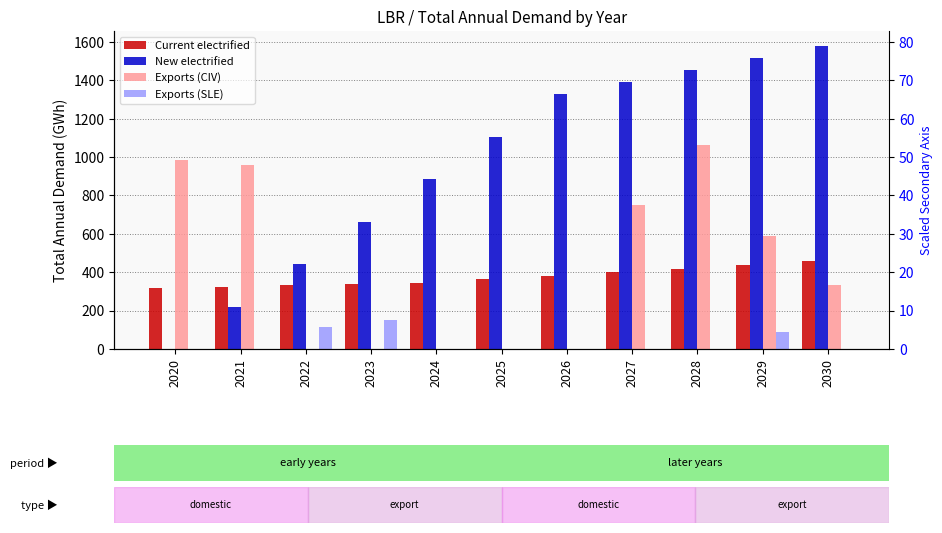

The Current electrified series shows 325.3 at 2021. True or false?

True